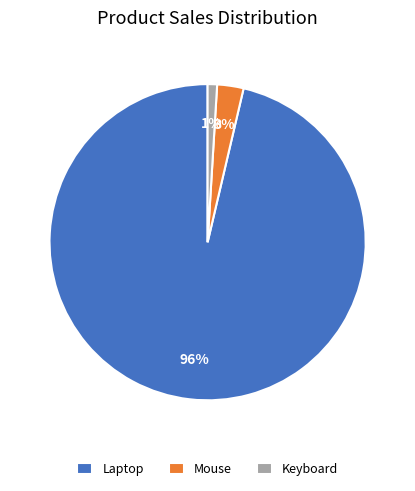

Is it true that Laptop is 96% of the pie?

True